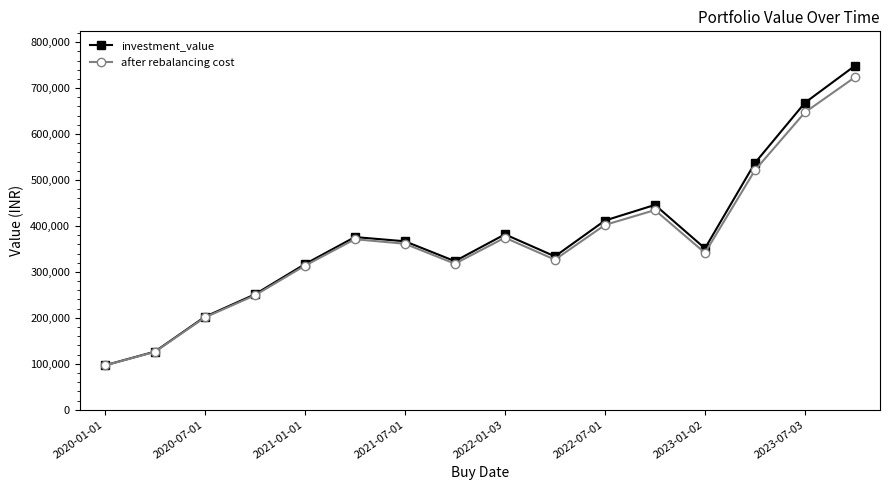

Which series has the widest spread of values?

investment_value